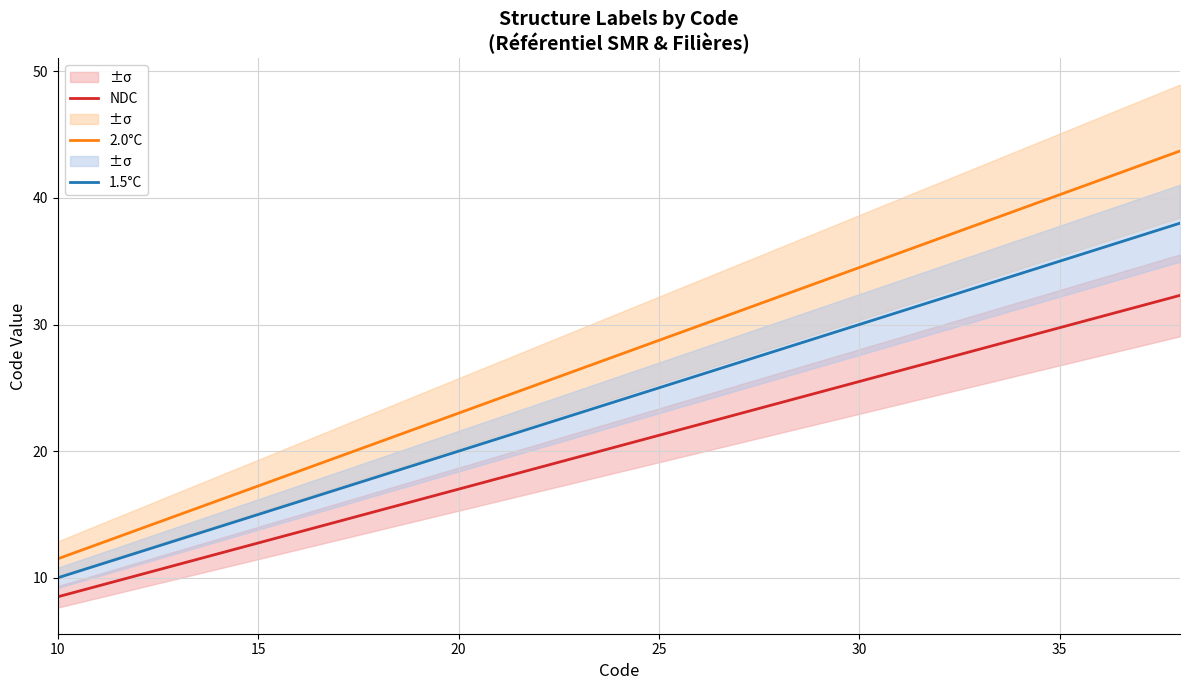

What is the value of the 1.5°C point at the 7th from the left?

16.0